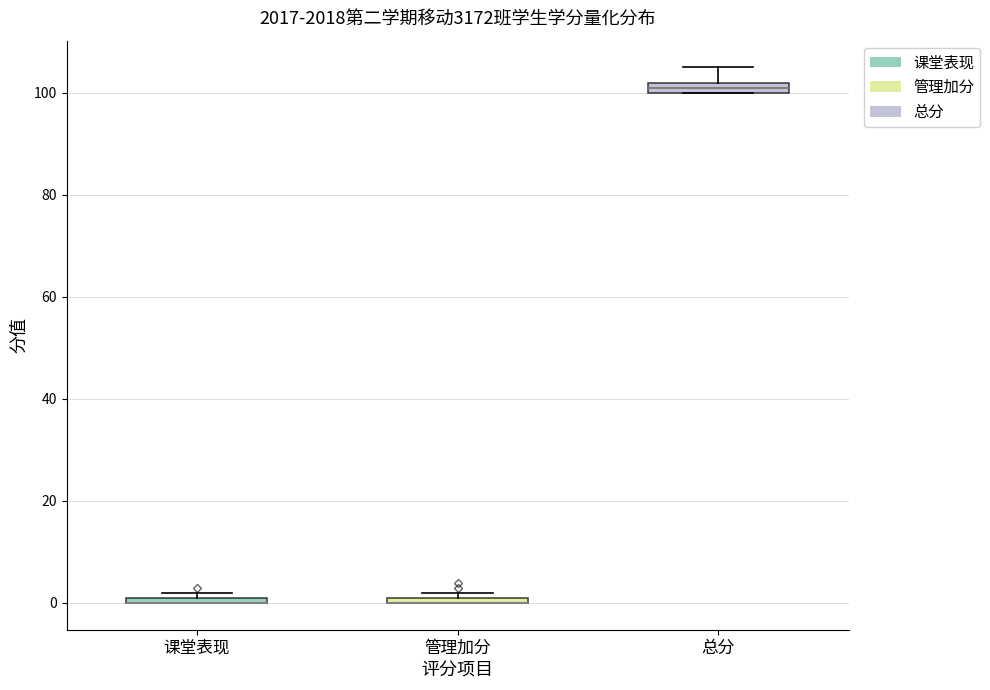

Where is the lower edge of the box for 课堂表现 on the y-axis? The values are not printed on the chart, so give them approximately, as read against the axis.

0